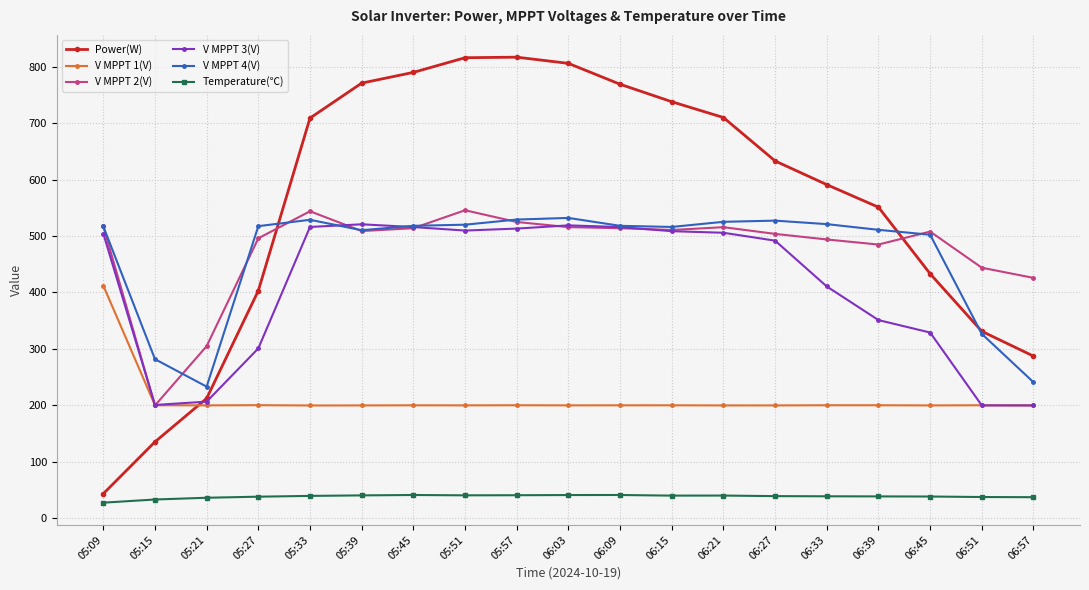

What is the minimum value shown in the chart?

27.2